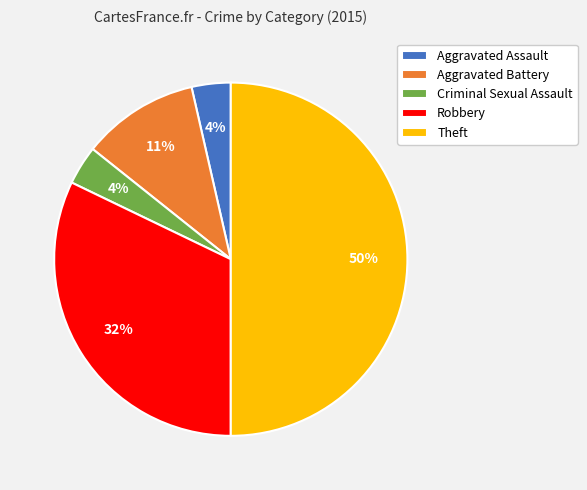

Is the sum of Criminal Sexual Assault and Theft greater than half?

Yes